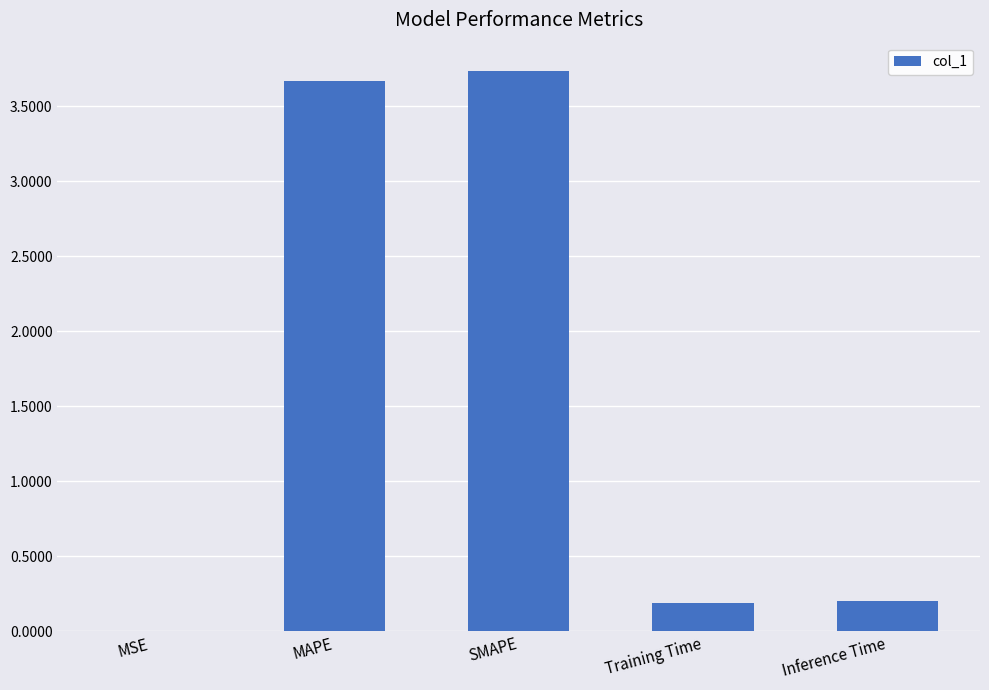

Between MSE and Inference Time, which is larger?

Inference Time